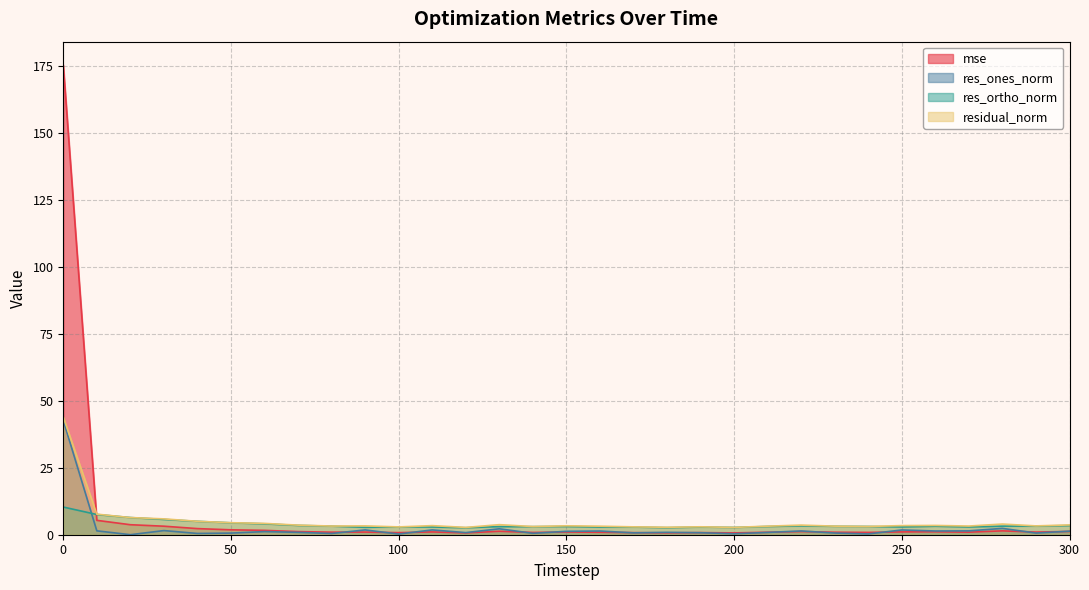

True or false: res_ones_norm has more than 0 interior local peaks.

True